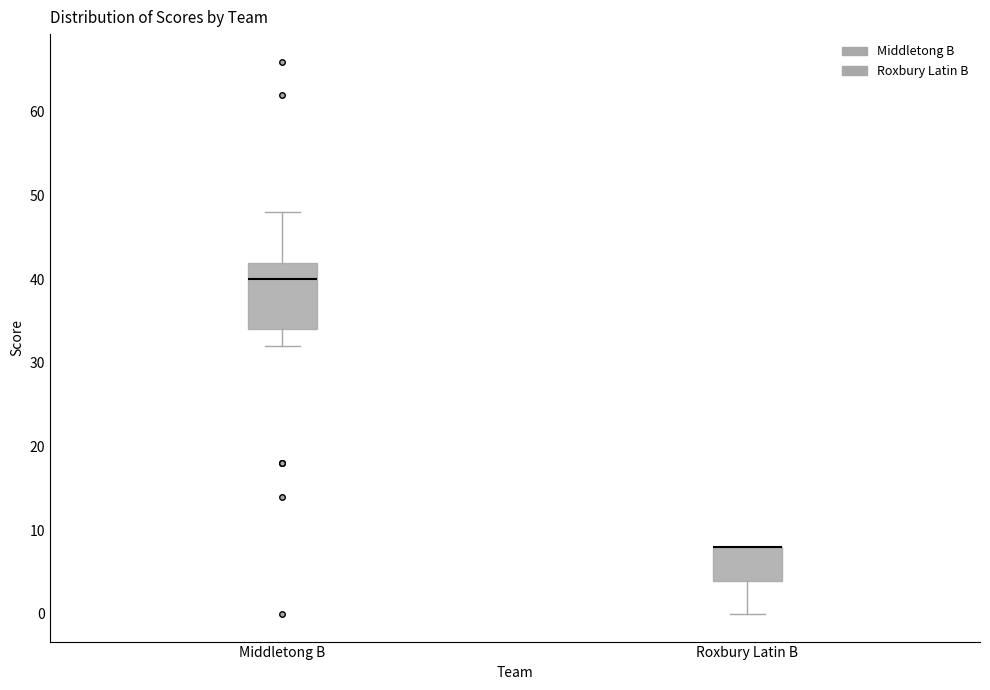

Where does the lower whisker of the box for Roxbury Latin B end on the y-axis? The values are not printed on the chart, so give them approximately, as read against the axis.

0